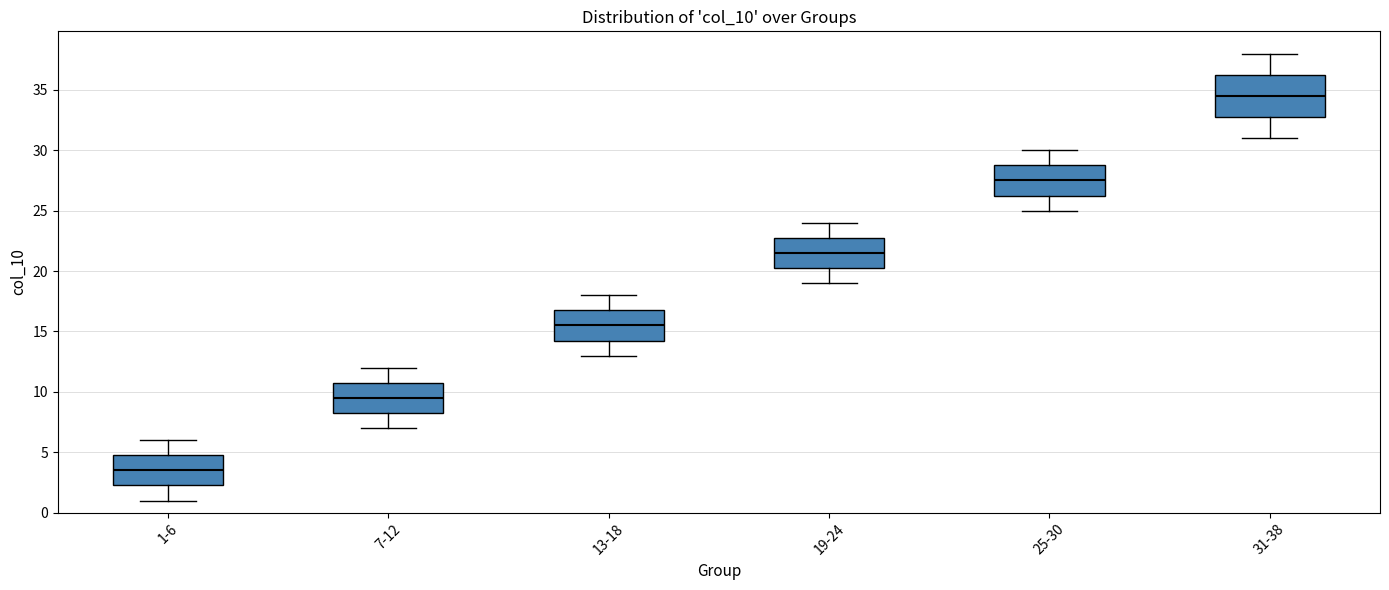

Where is the lower edge of the box for 19-24 on the y-axis? The values are not printed on the chart, so give them approximately, as read against the axis.

20.5